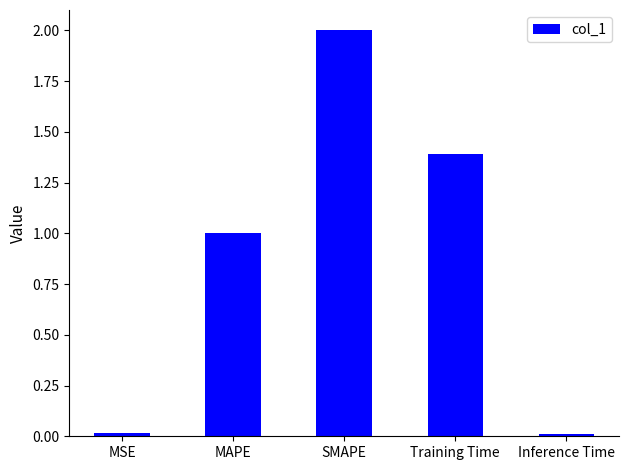

True or false: the data shows 1.0 at MAPE.

True